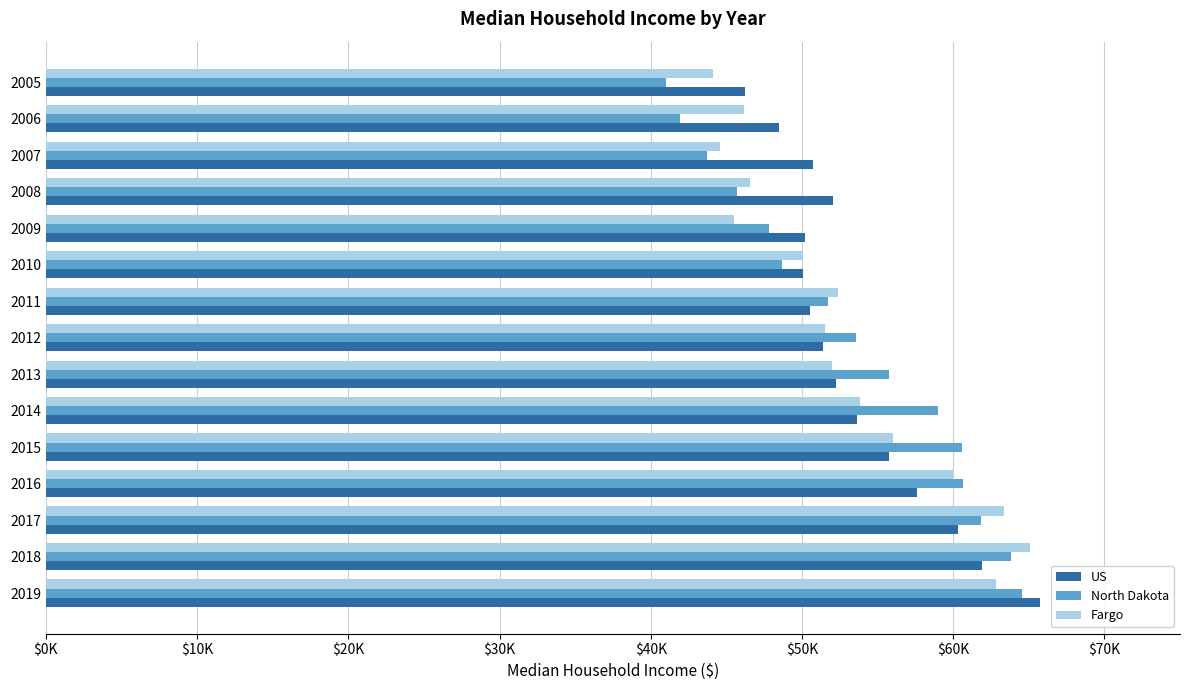

What is the average value of the North Dakota series?

53362